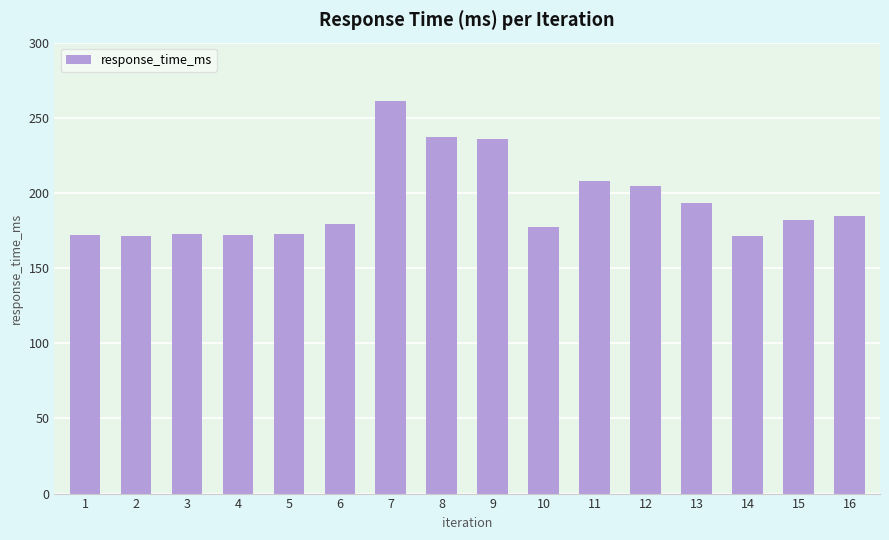

Which category has the highest value across all series?

7